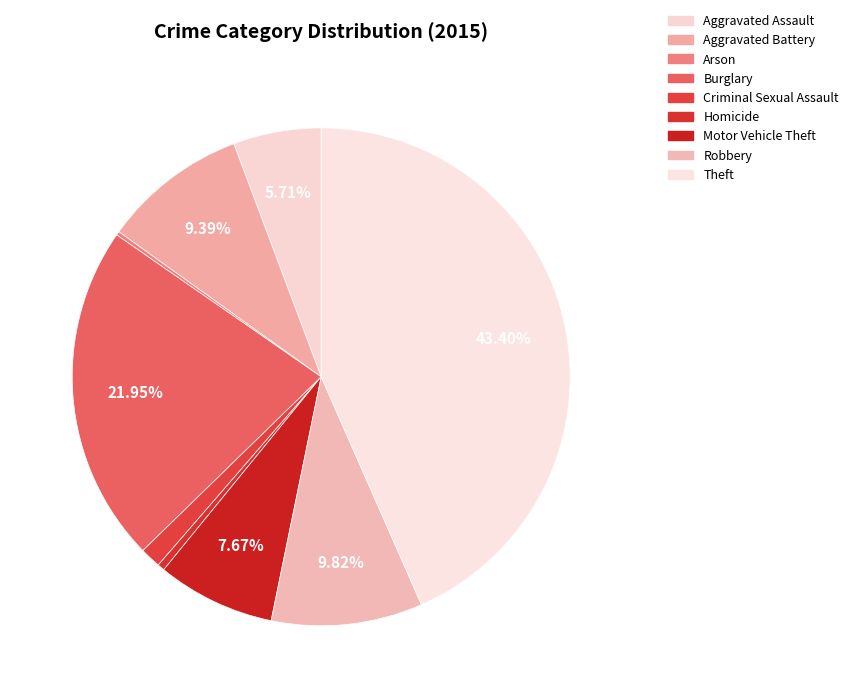

Which category has the biggest portion of the pie?

Theft